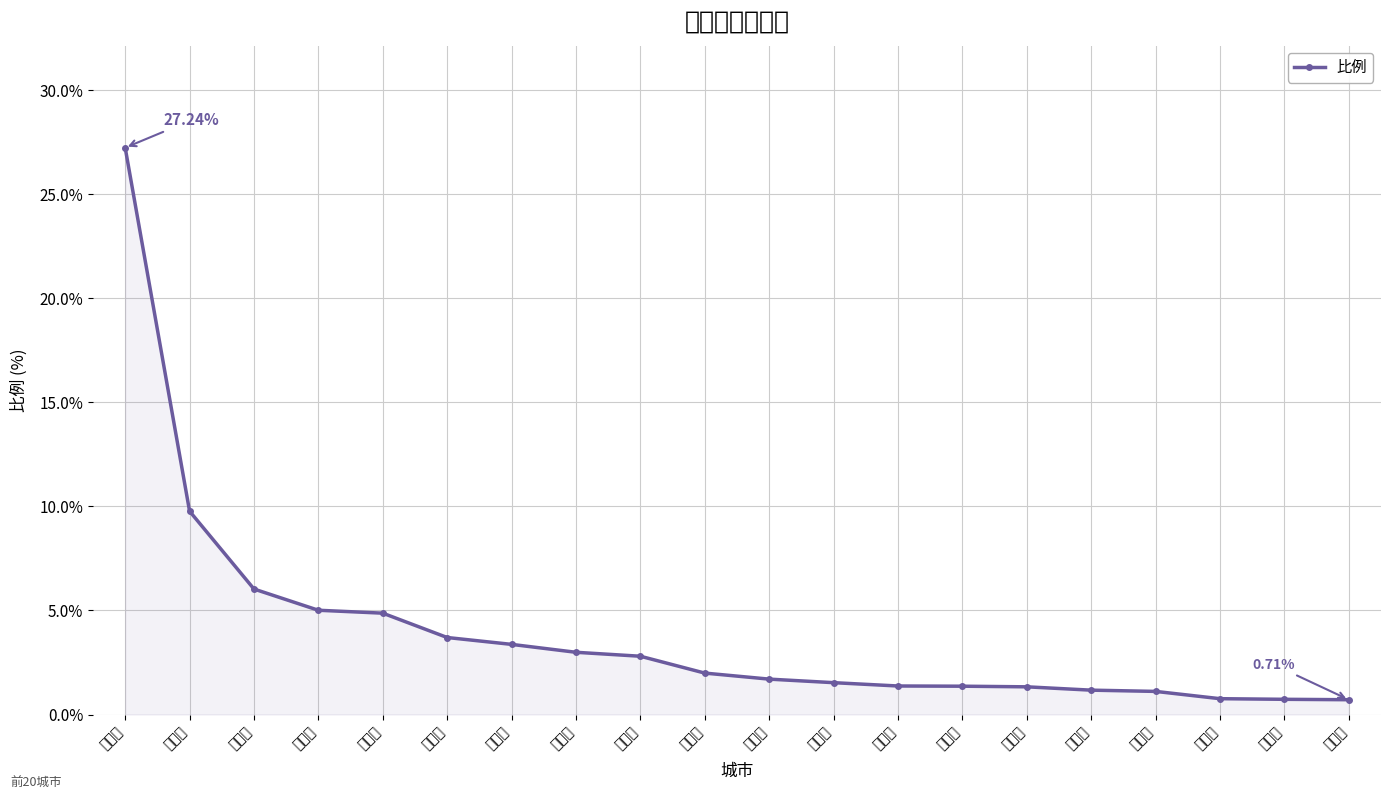

What is the difference between the maximum and minimum values?

26.5